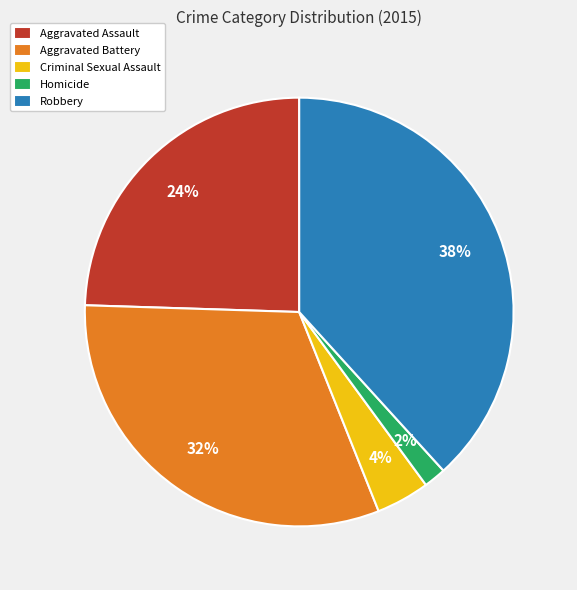

To the nearest percent, what portion does Homicide represent?

2%